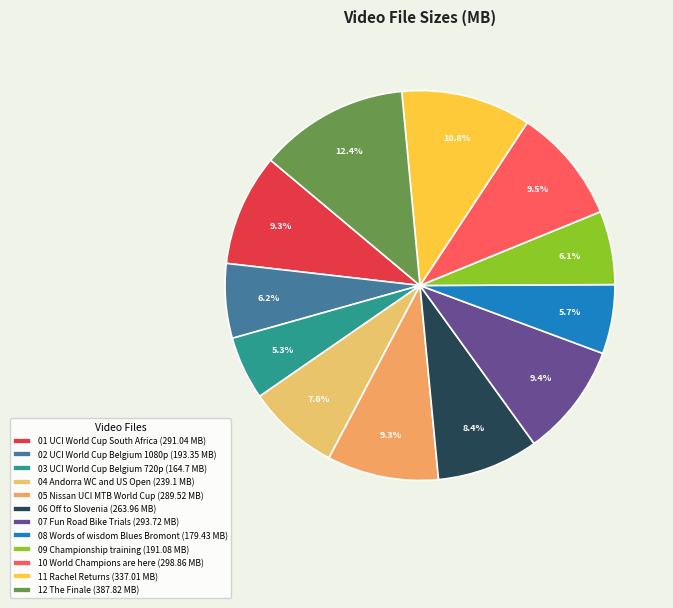

To the nearest percent, what percentage of the pie is 10 World Champions are here?

10%